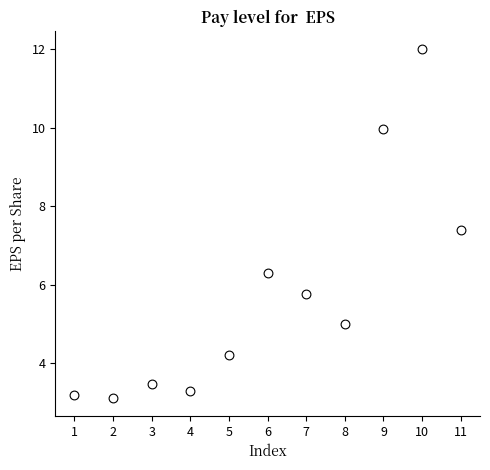

What is the average X value?

6.0